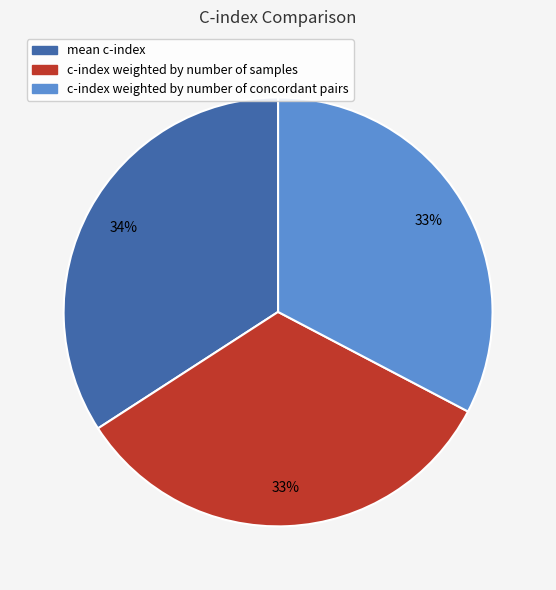

Is the sum of c-index weighted by number of samples and c-index weighted by number of concordant pairs greater than half?

Yes